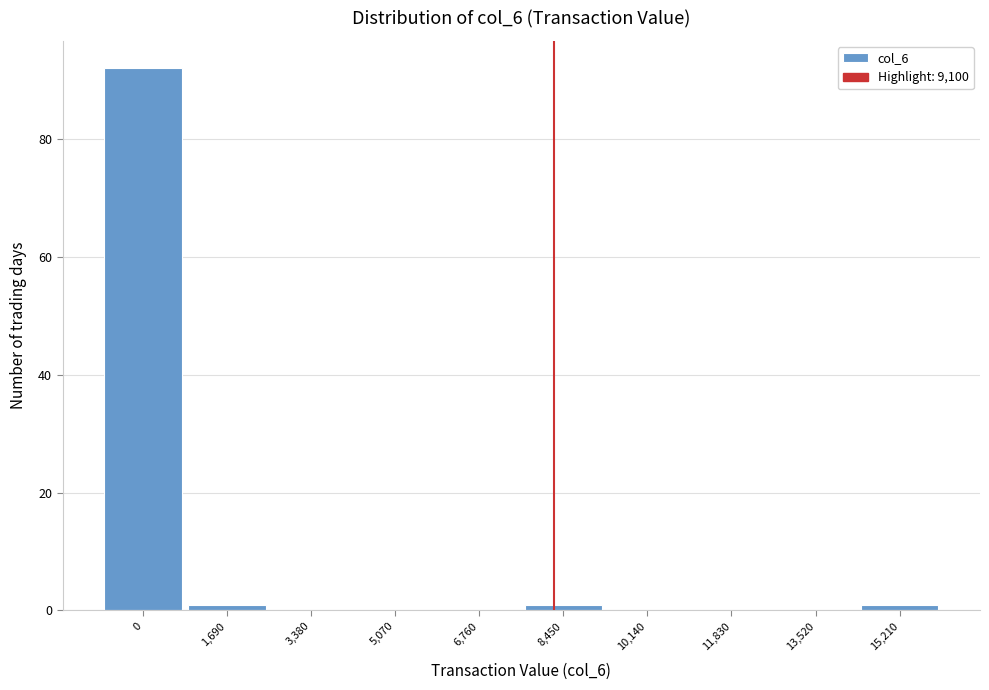

Reading right to left, what are all the values shown in this chart?

15,210=1	13,520=0	11,830=0	10,140=0	8,450=1	6,760=0	5,070=0	3,380=0	1,690=1	0=92